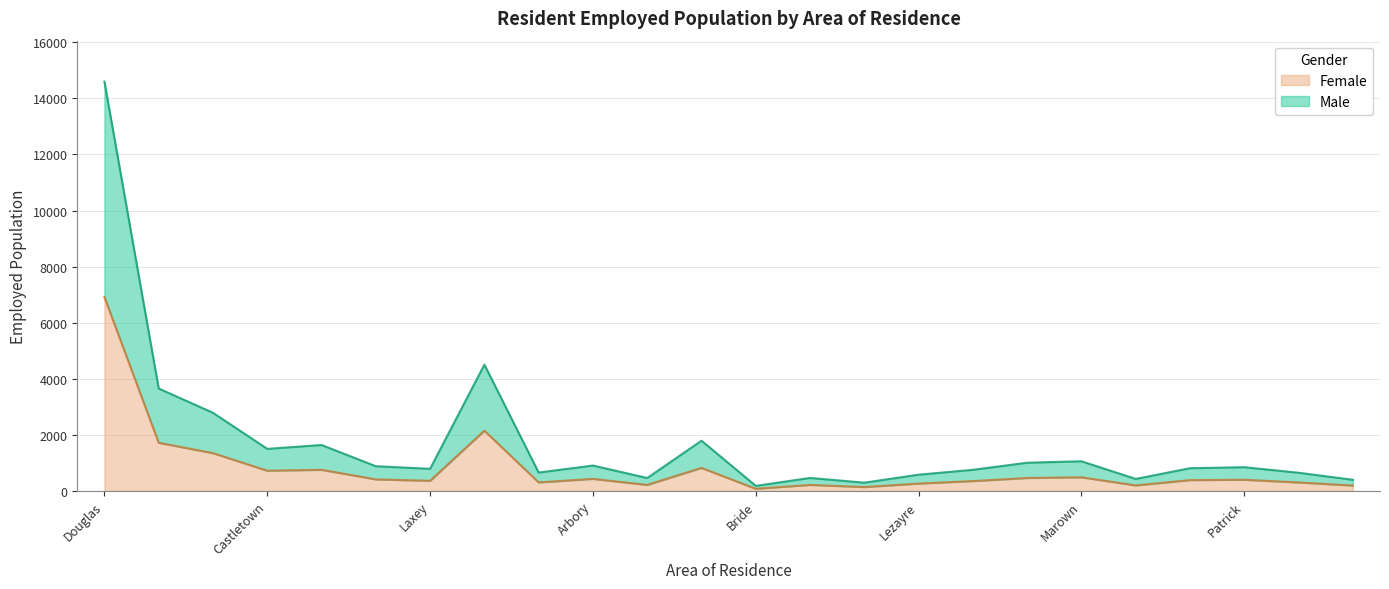

How many lines are shown in the chart?

2